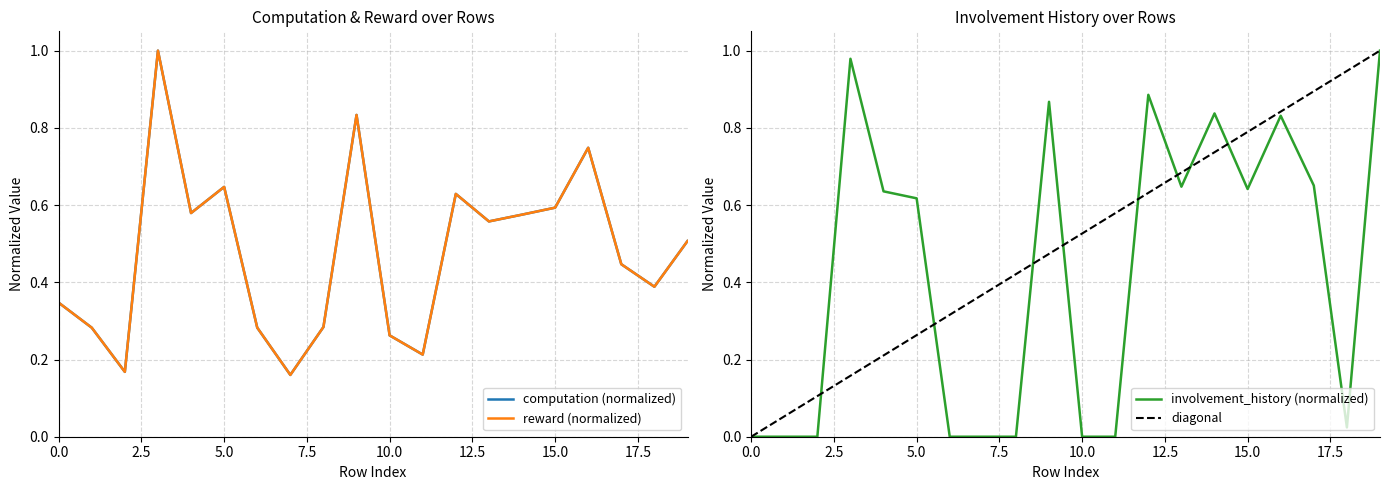

At which category is the sum across all series the highest?

3